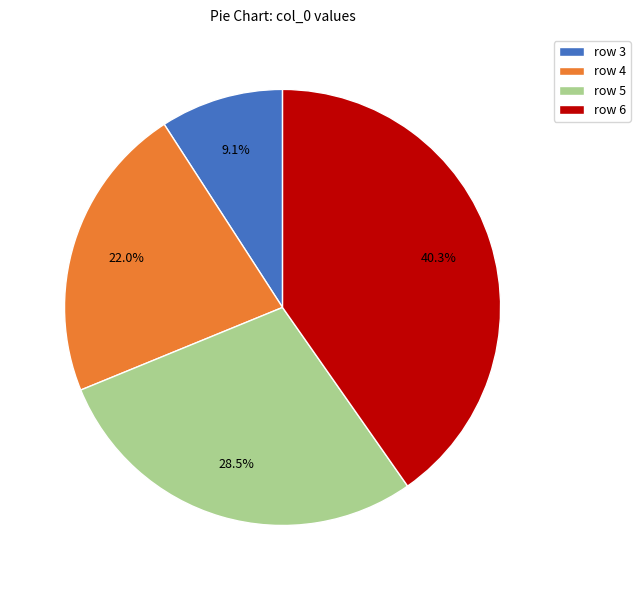

Count the number of slices in the pie.

4